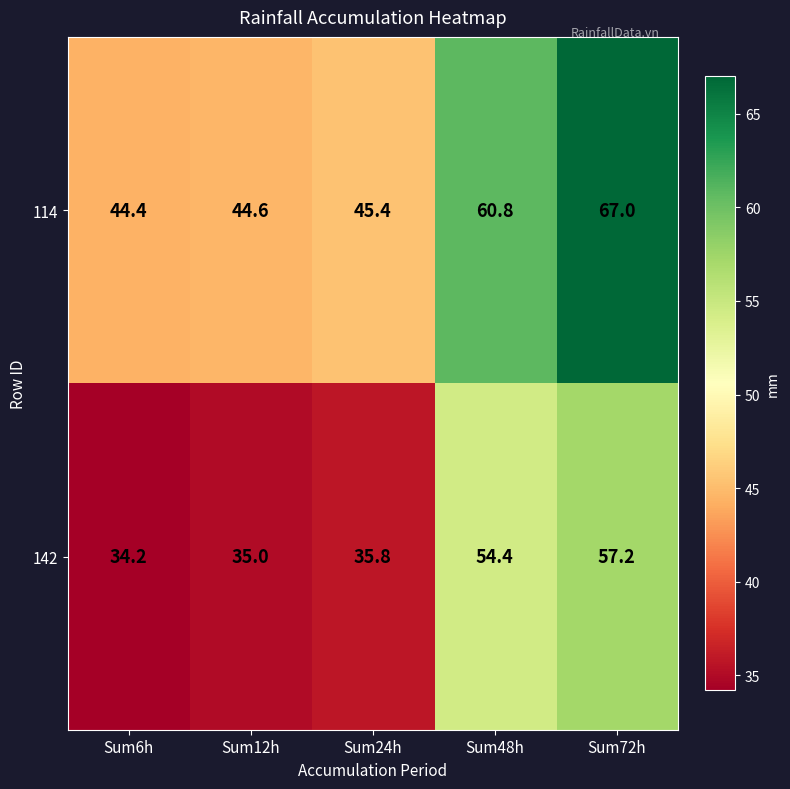

At which category does the chart reach its minimum across all series?

Sum6h